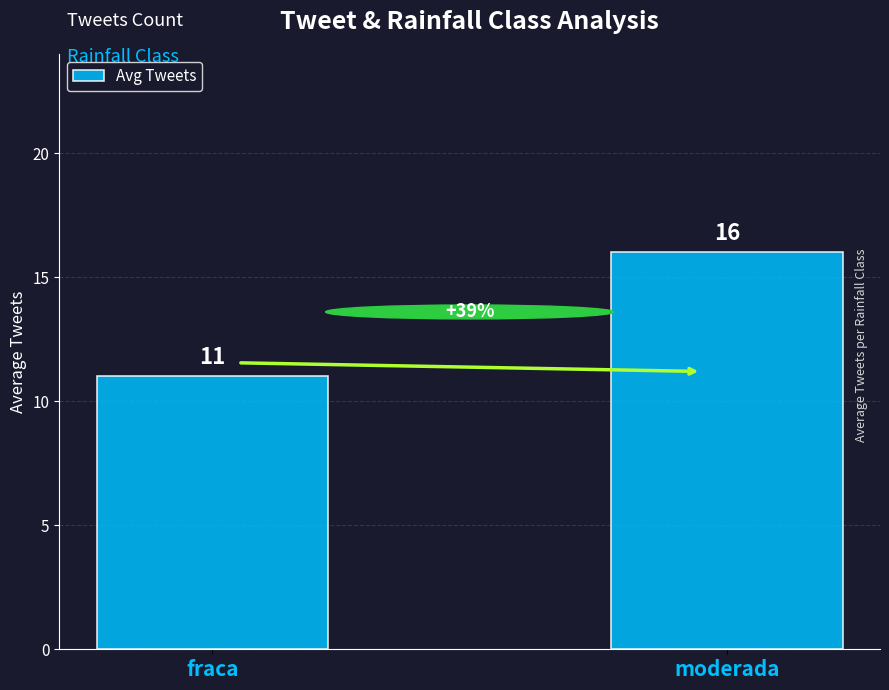

What position from the left is fraca?

1